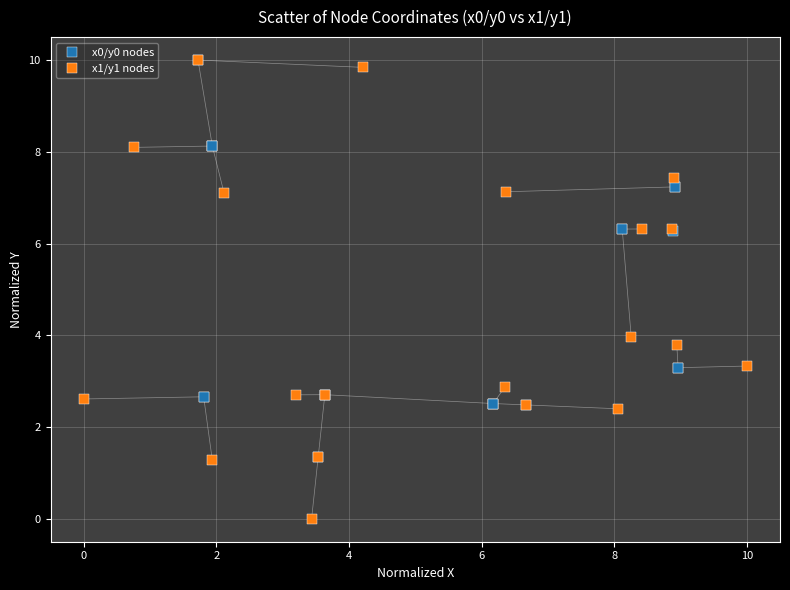

Which series contains the lowest Y value?

x1/y1 nodes